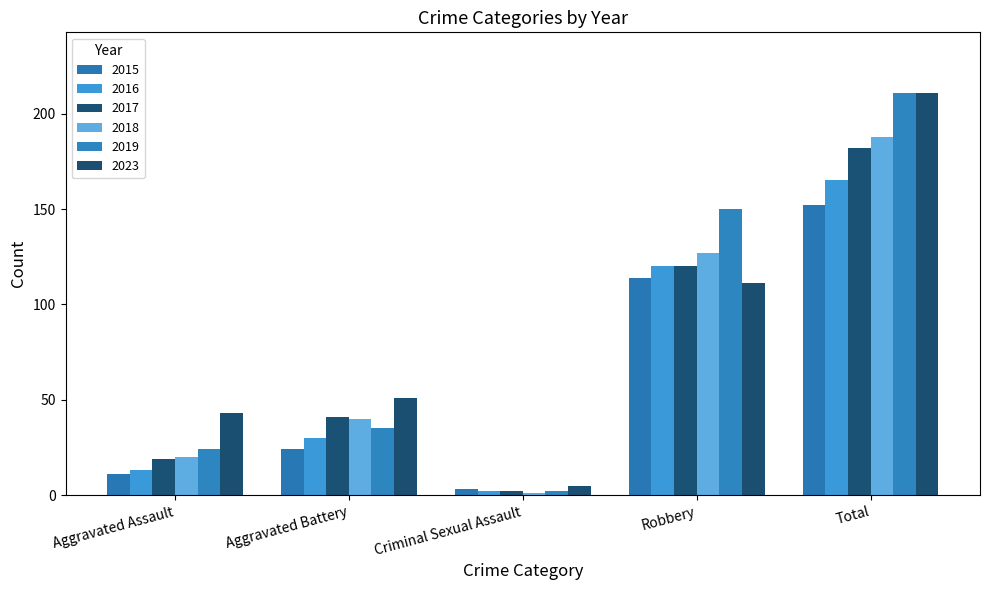

Reading left to right, what are all the values shown in this chart?

2015: Aggravated Assault=11	Aggravated Battery=24	Criminal Sexual Assault=3	Robbery=114	Total=152
2016: Aggravated Assault=13	Aggravated Battery=30	Criminal Sexual Assault=2	Robbery=120	Total=165
2017: Aggravated Assault=19	Aggravated Battery=41	Criminal Sexual Assault=2	Robbery=120	Total=182
2018: Aggravated Assault=20	Aggravated Battery=40	Criminal Sexual Assault=1	Robbery=127	Total=188
2019: Aggravated Assault=24	Aggravated Battery=35	Criminal Sexual Assault=2	Robbery=150	Total=211
2023: Aggravated Assault=43	Aggravated Battery=51	Criminal Sexual Assault=5	Robbery=111	Total=211